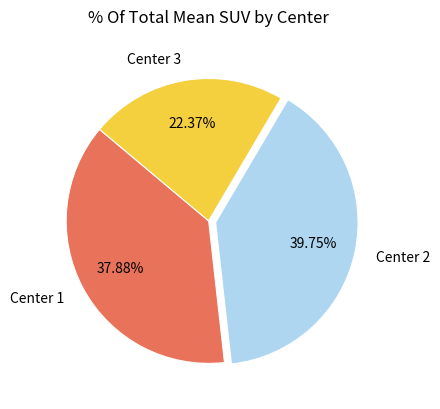

Combined, do Center 1 and Center 2 account for over 50%?

Yes